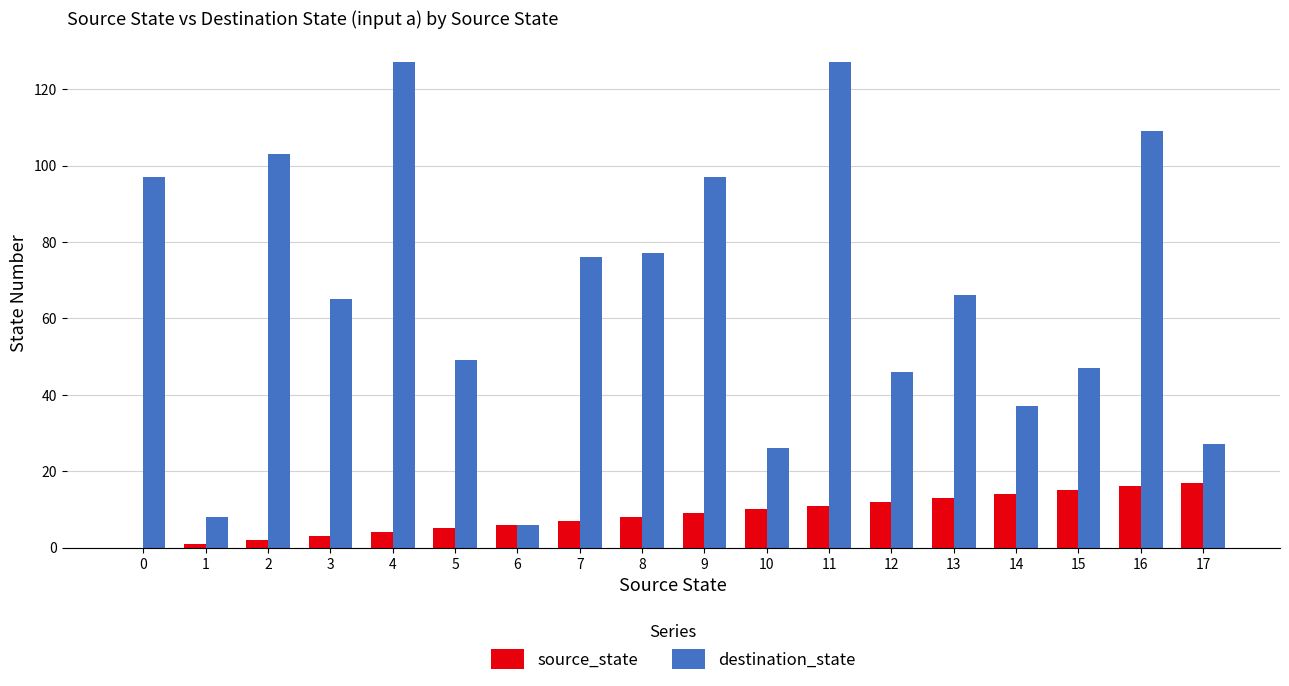

The value of destination_state at 3 is 115. True or false?

False